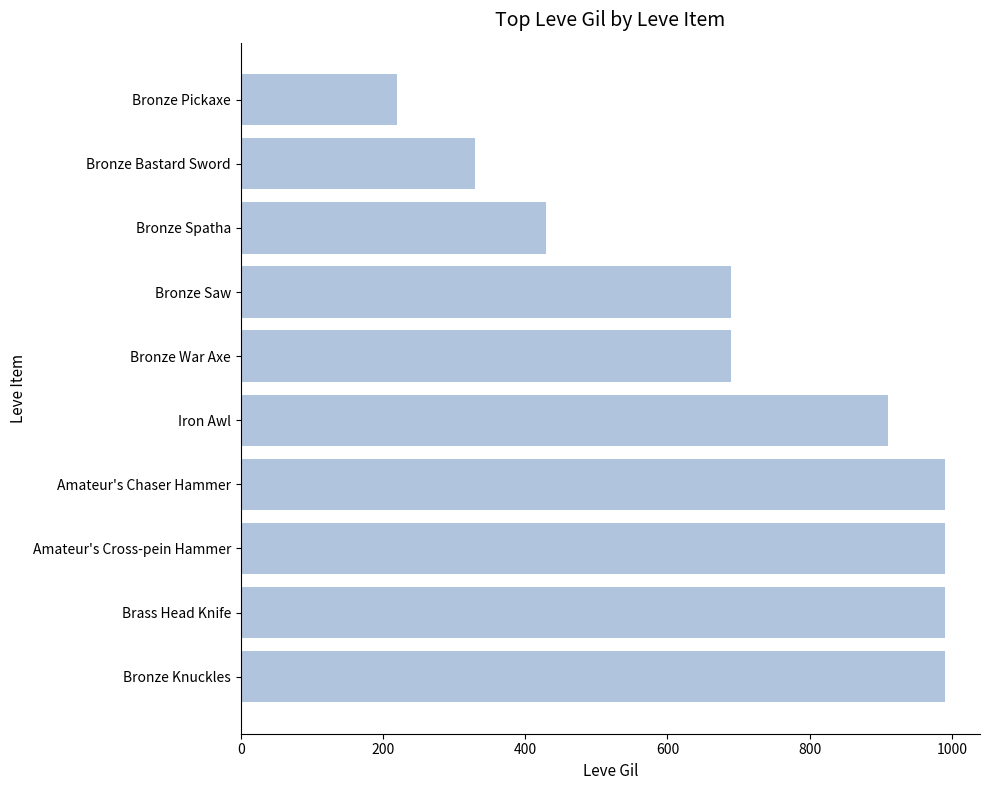

True or false: the data shows 430 at Bronze Spatha.

True